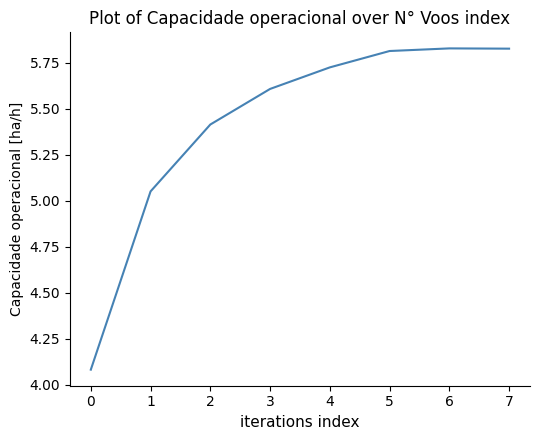

What is the sum of all values?

43.4